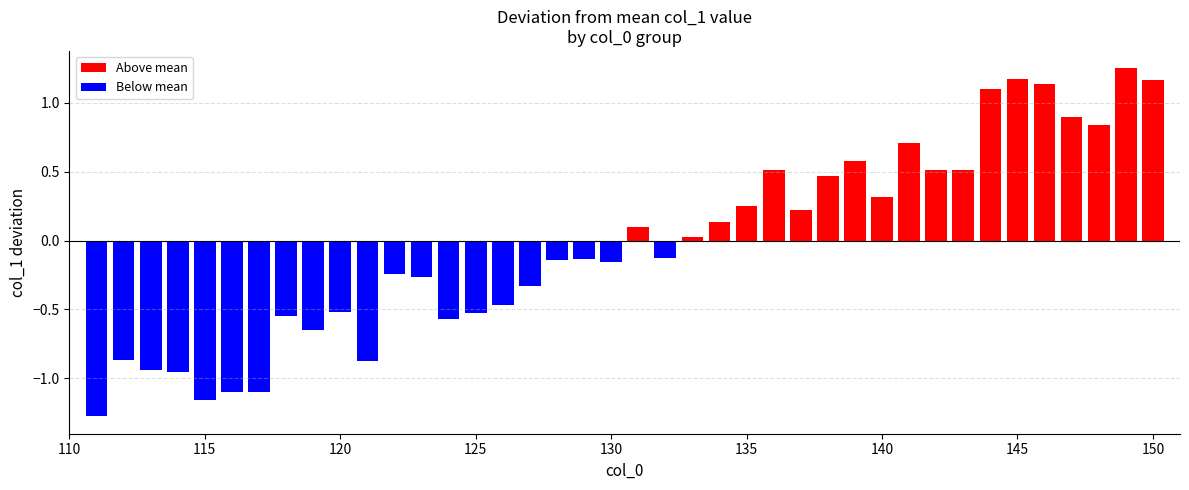

What is the difference between the maximum and minimum values?

2.5